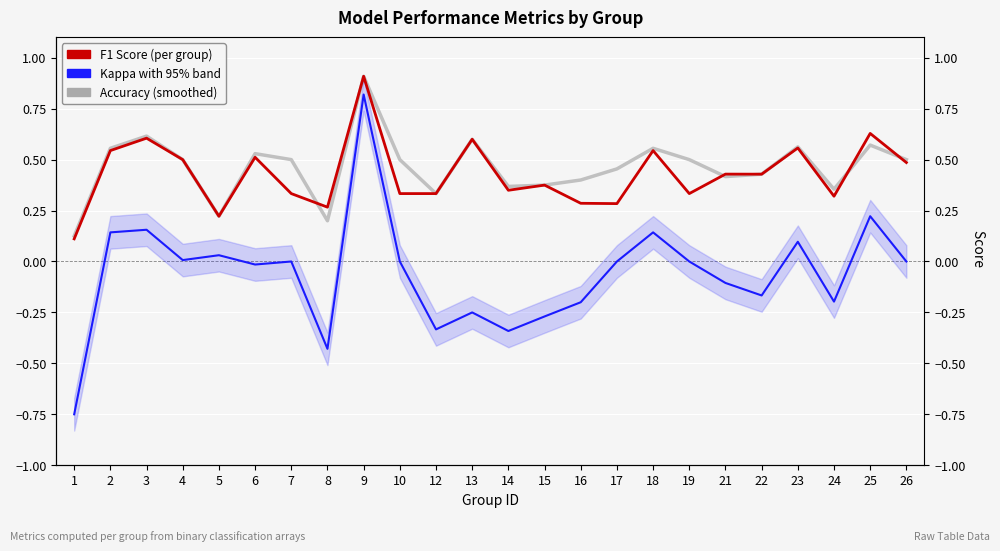

True or false: accuracy has a value of 0.5 at 7.

True